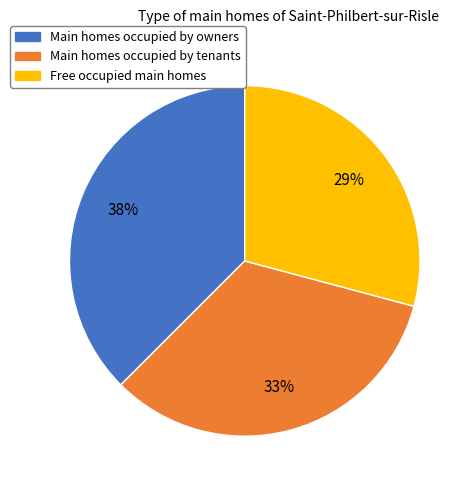

To the nearest percent, what is the combined percentage of Free occupied main homes and Main homes occupied by owners?

67%